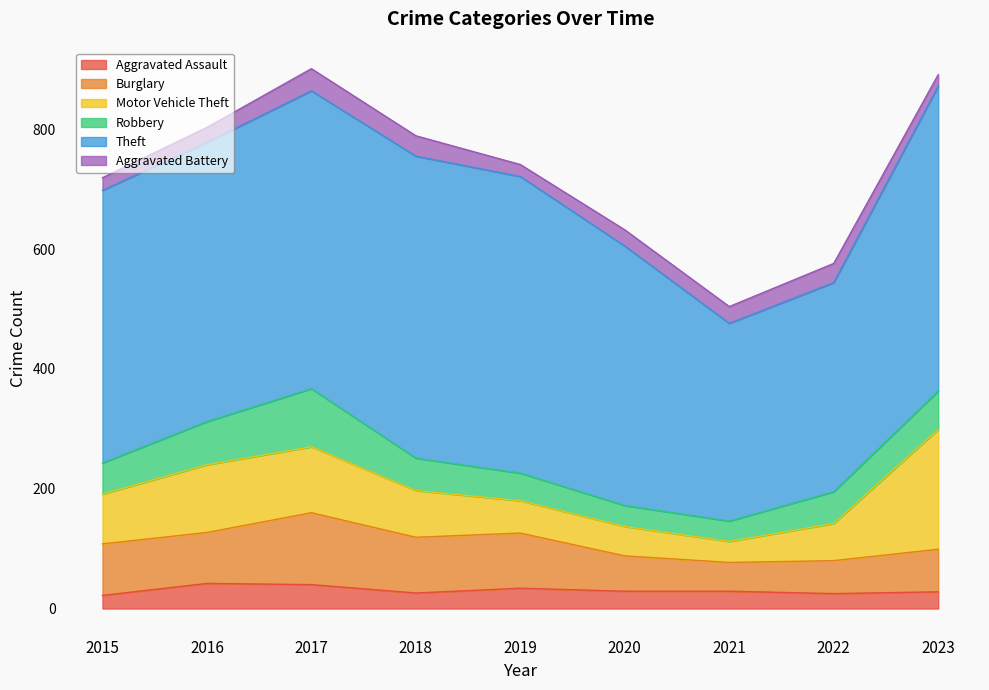

Does the chart display data point markers on the line(s)?

No